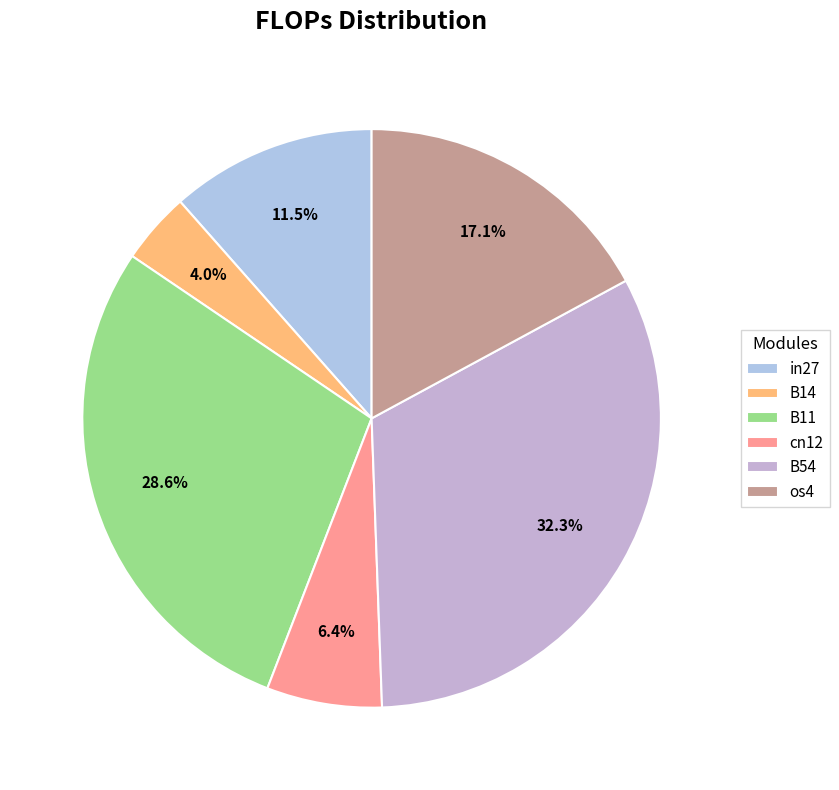

To the nearest percent, what is the difference between the largest and smallest slice percentages?

28%